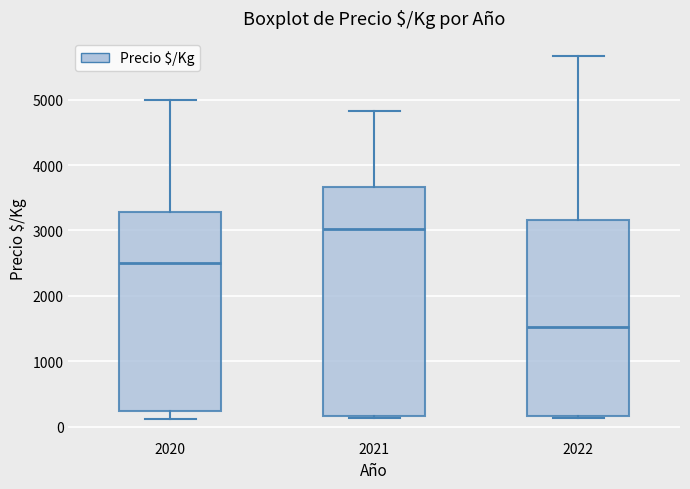

Where does the median line of the box at x = 2021 sit on the y-axis? The values are not printed on the chart, so give them approximately, as read against the axis.

3000